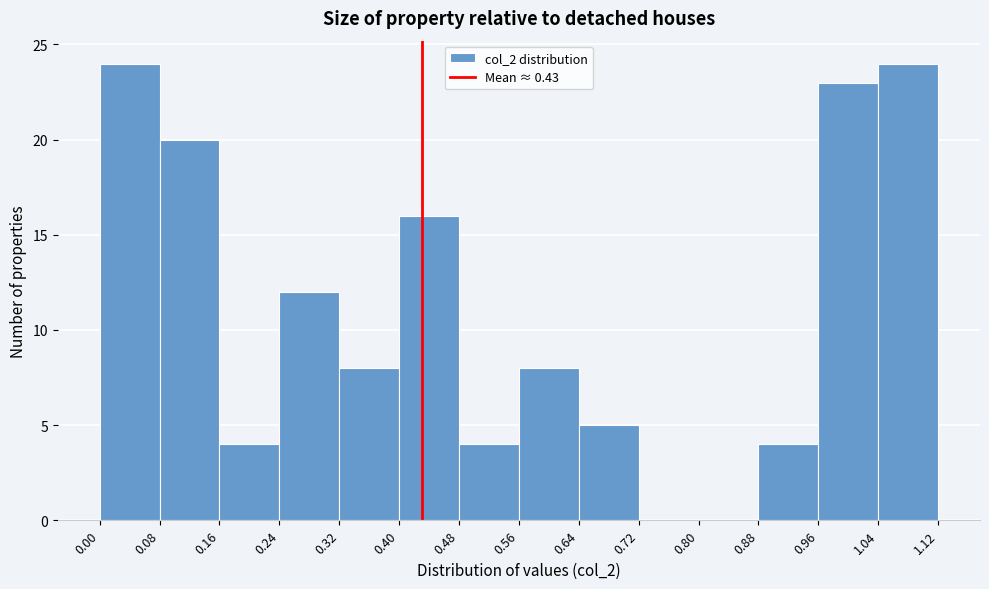

What is the height of the bar covering 0.32 to 0.40 on the x-axis? The values are not printed on the chart, so give them approximately, as read against the axis.

8